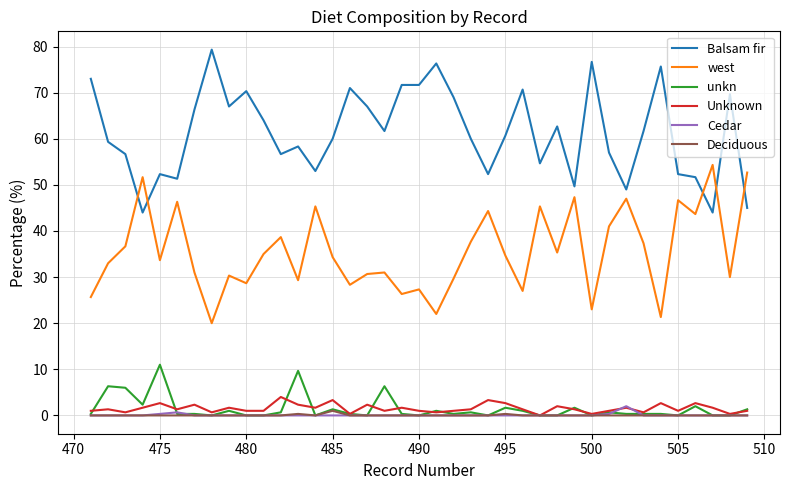

What is the greatest value displayed?

79.3